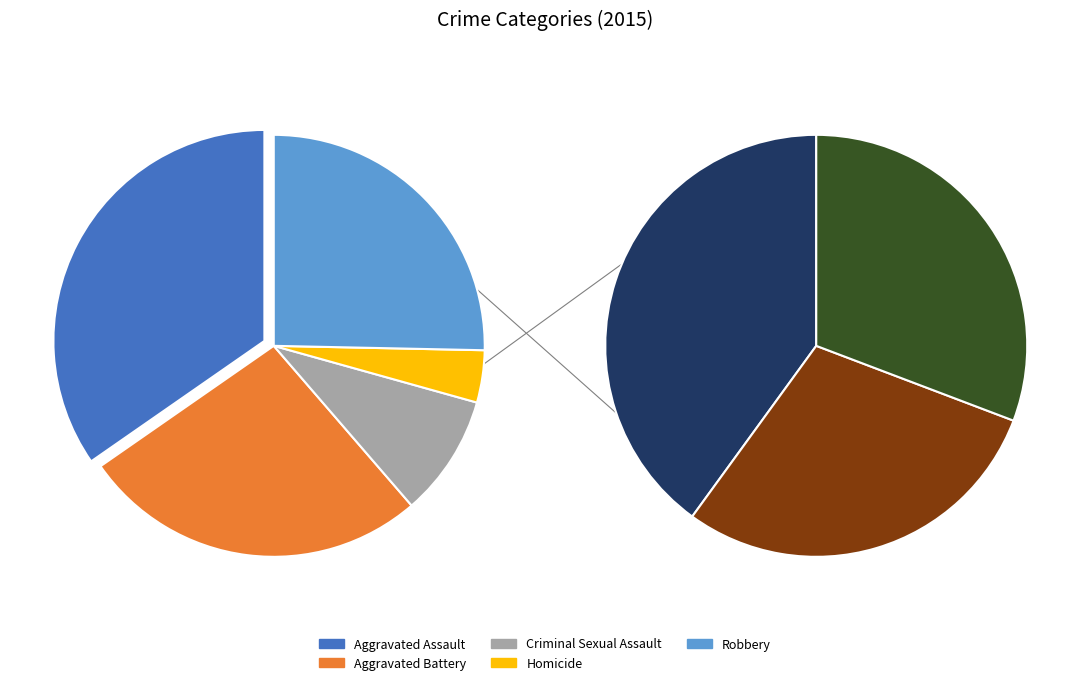

To the nearest percent, what percentage of the pie is Criminal Sexual Assault?

9%